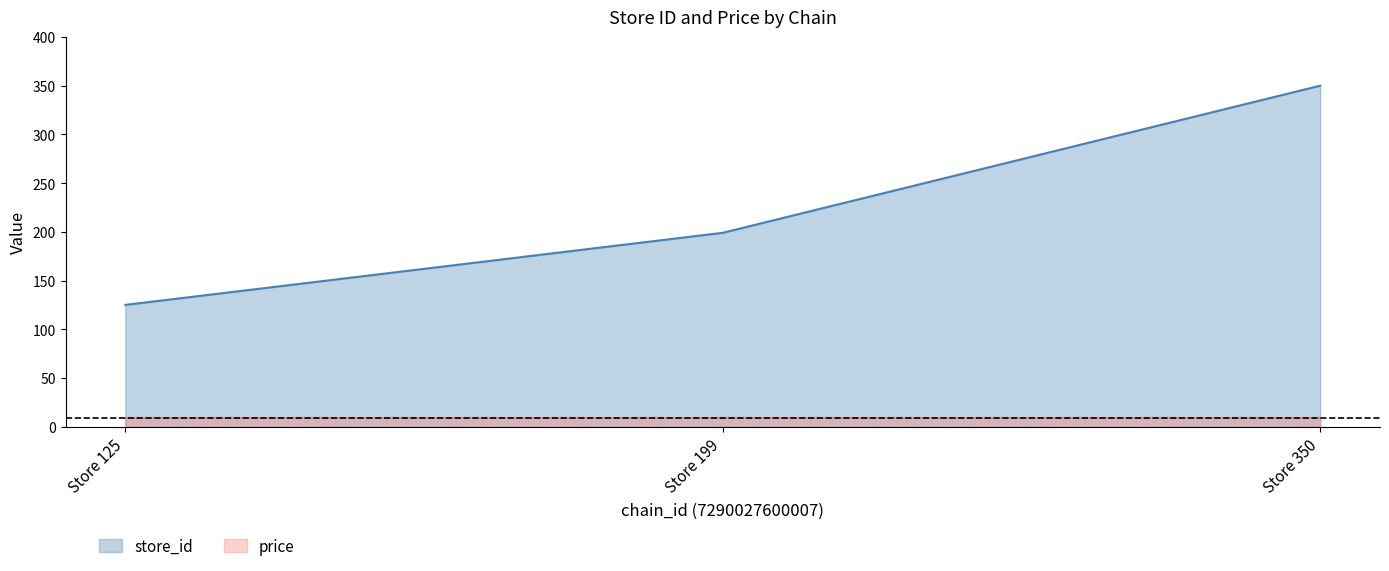

What is the sum of the values at Store 199 and Store 350?

549